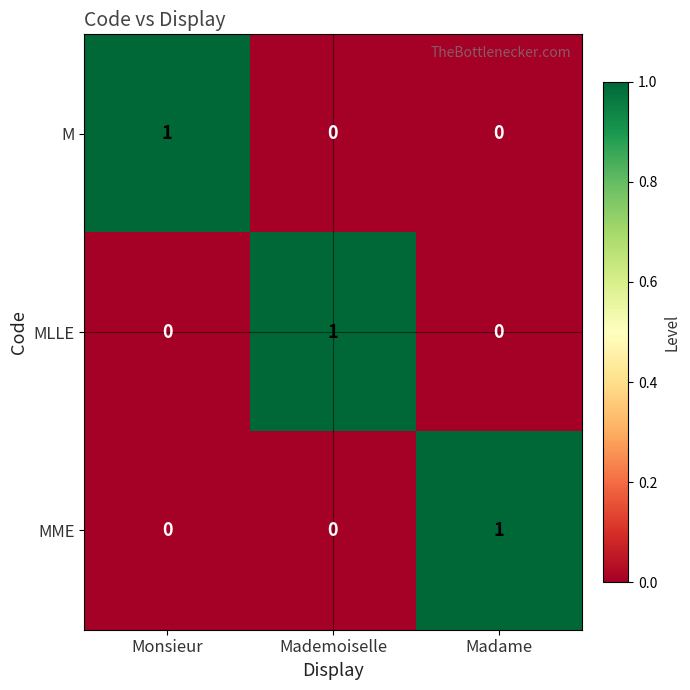

At how many categories does at least one series exceed 0?

3